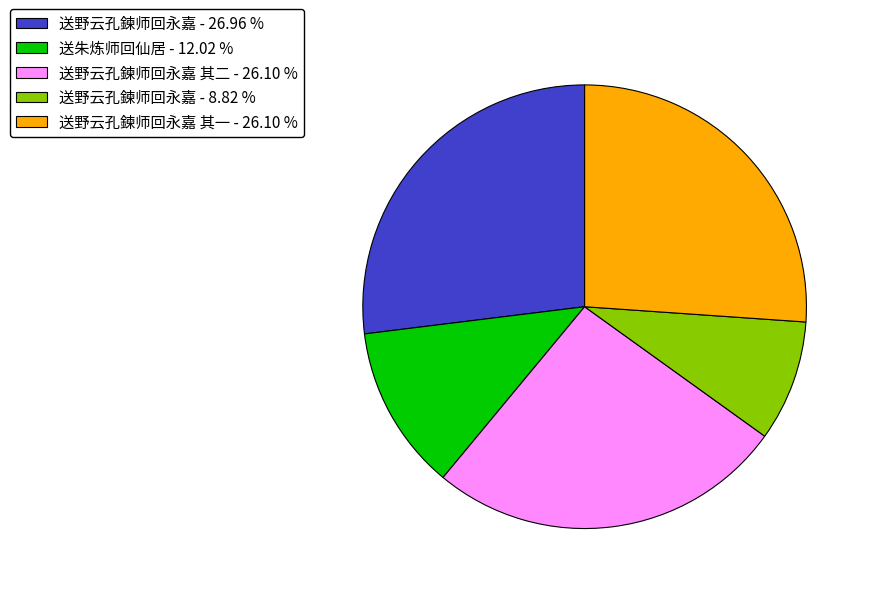

Which category has the smallest portion of the pie?

送野云孔鍊师回永嘉 - 8.82 %